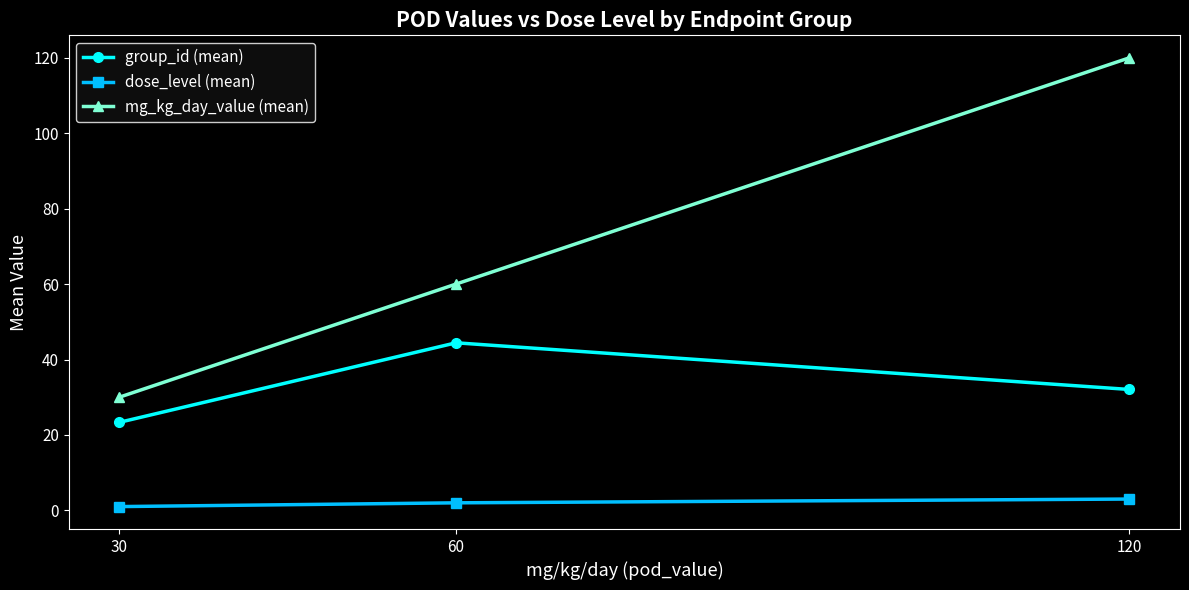

True or false: mg_kg_day_value (mean) has a value of 189.6 at 120.

False